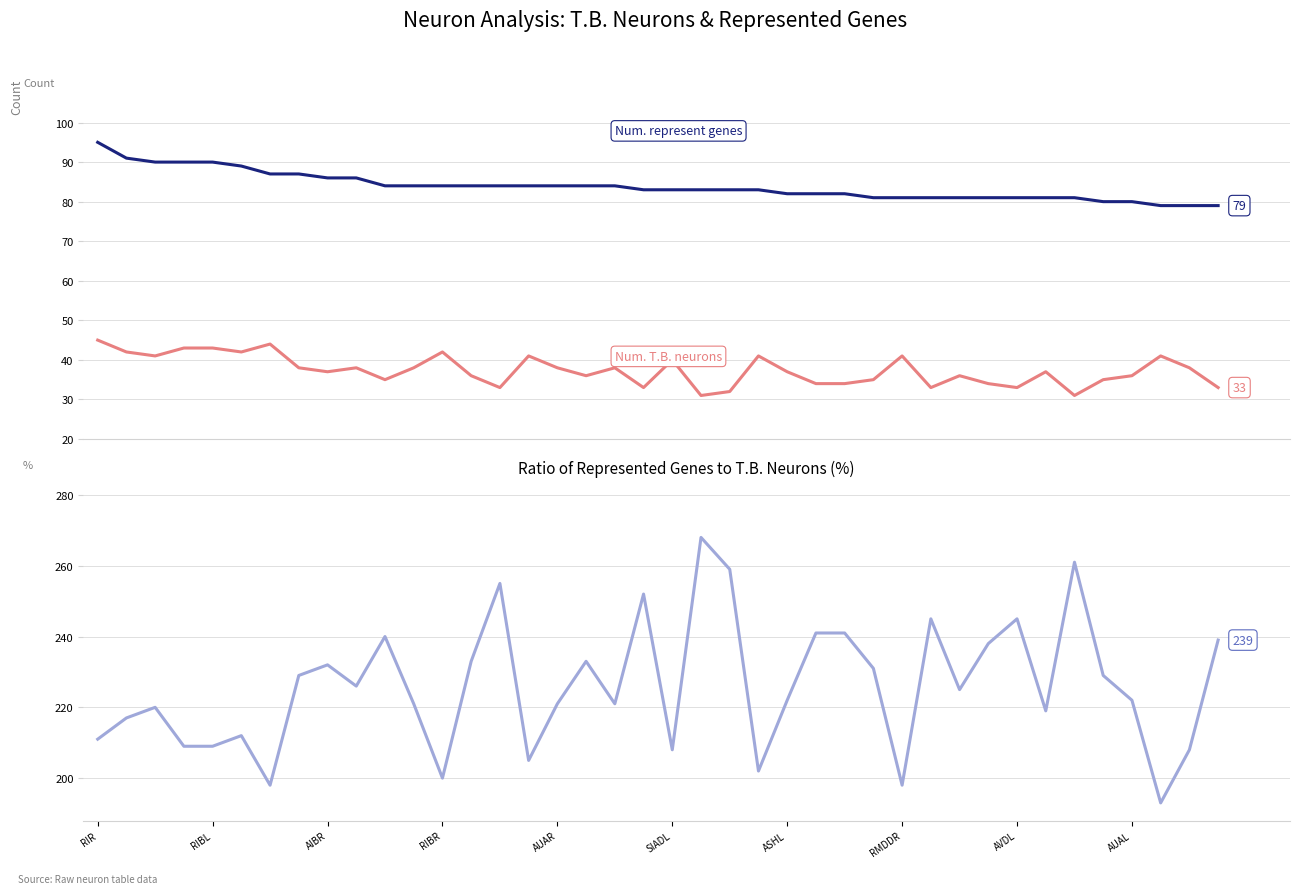

True or false: Num. represent genes has more than 2 interior local peaks.

False